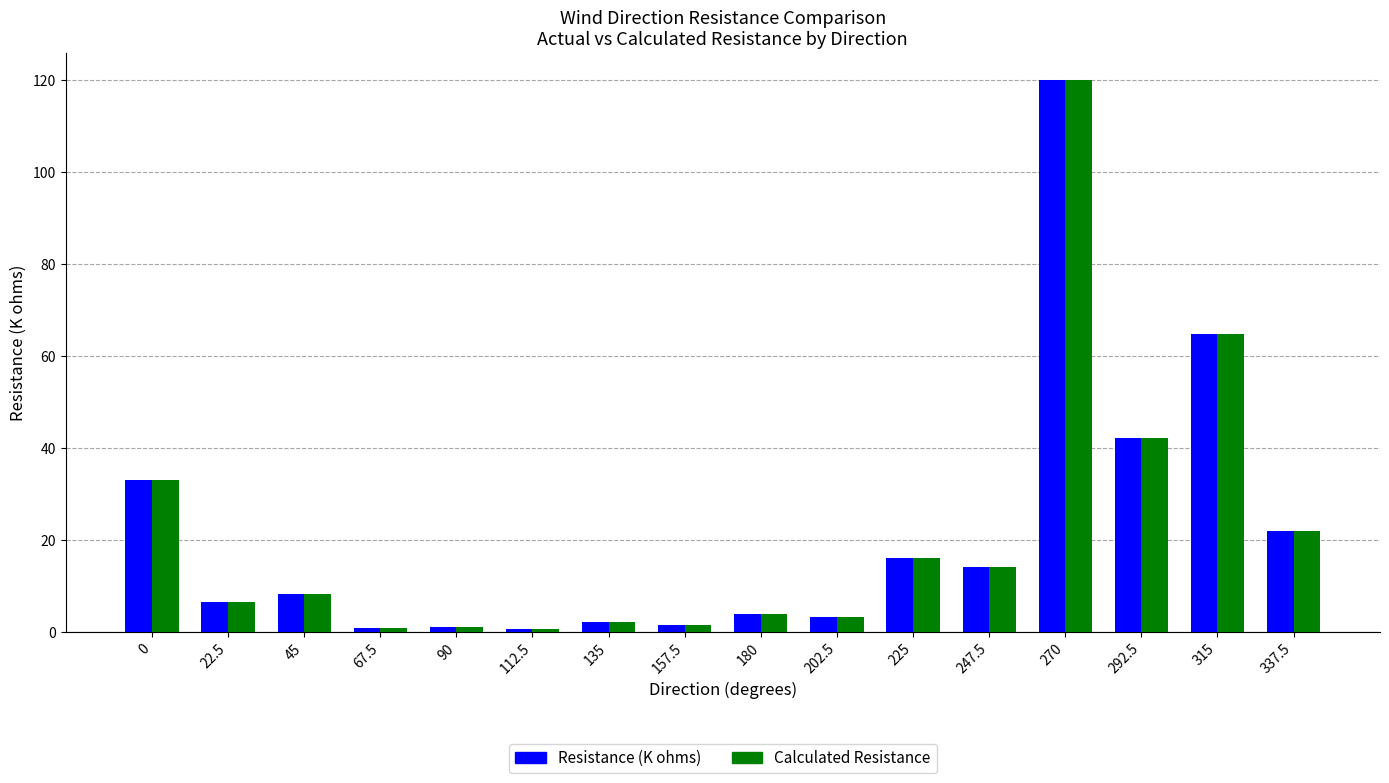

Count the number of data series in this chart.

2